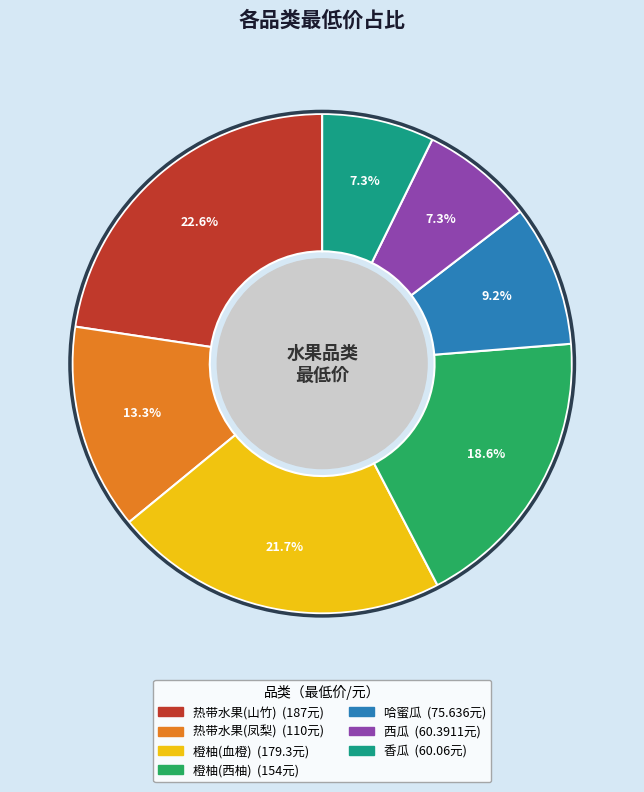

What percentage do 哈蜜瓜 and 热带水果(山竹) together represent?

31.8%